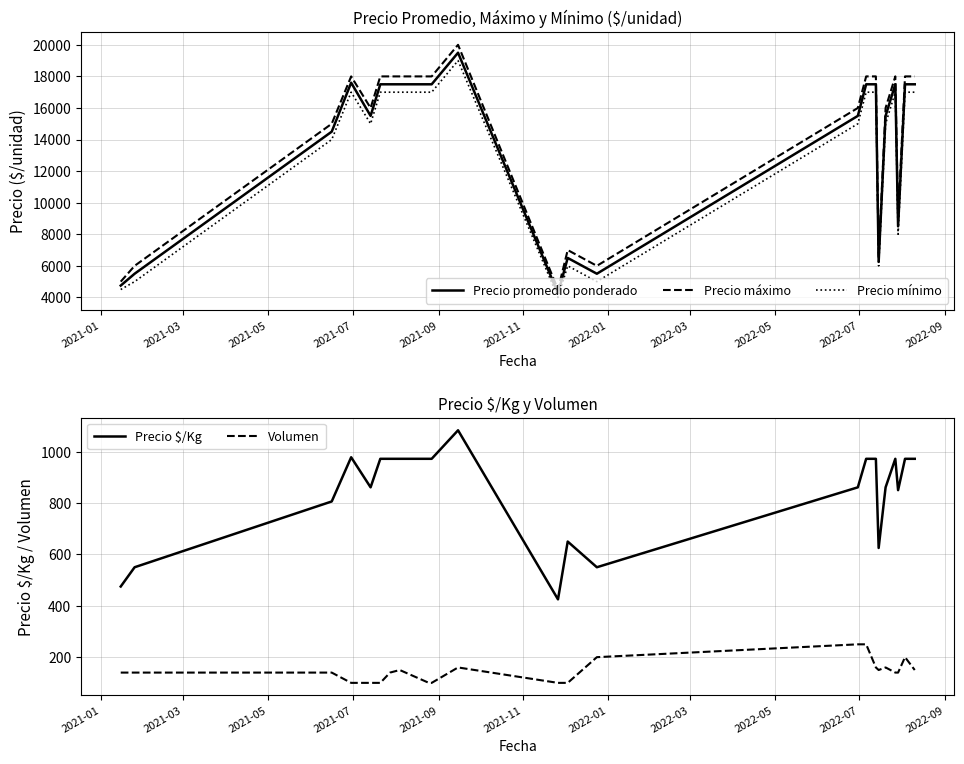

What is the difference between the maximum and minimum values in the Precio promedio ponderado series?

15250